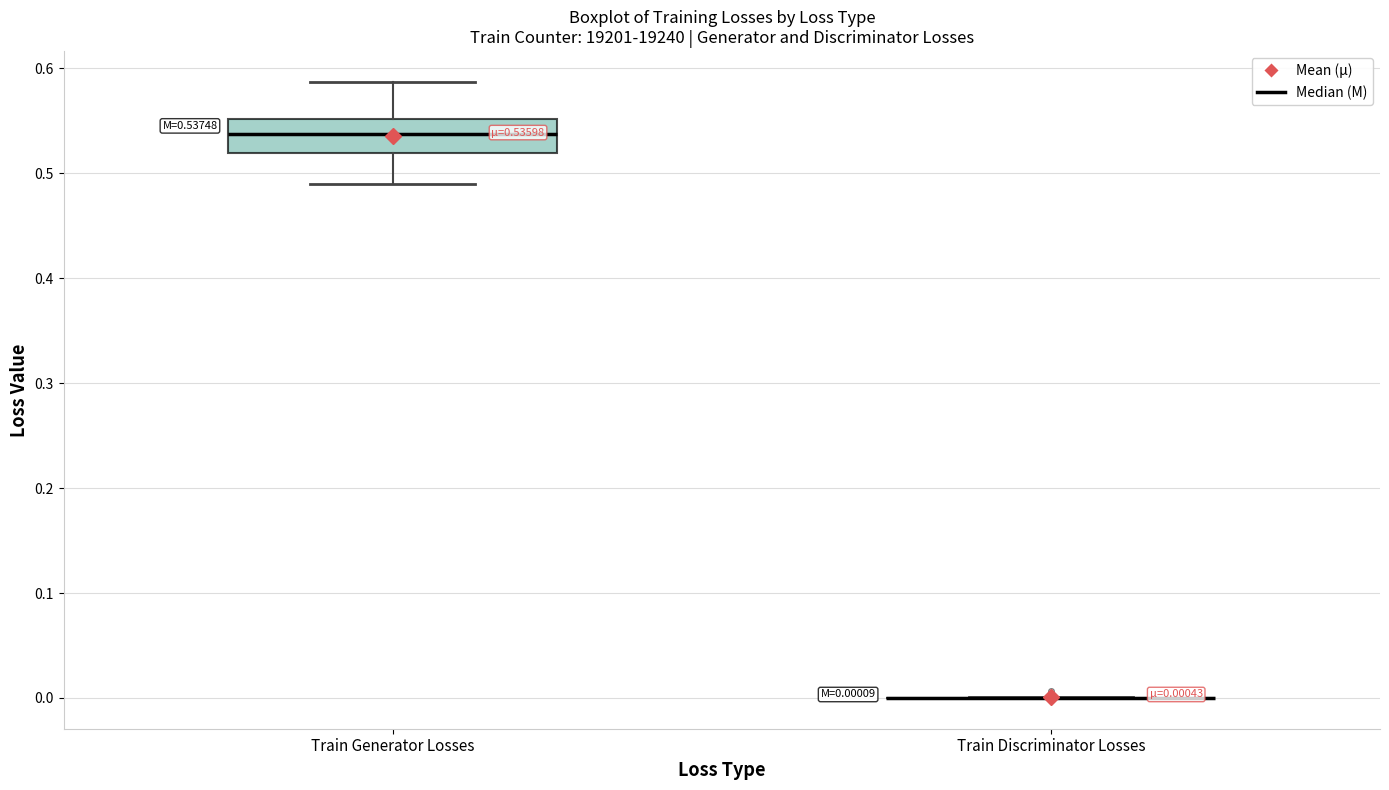

Comparing the boxes themselves (not the whiskers), which one is the tallest?

Train Generator Losses